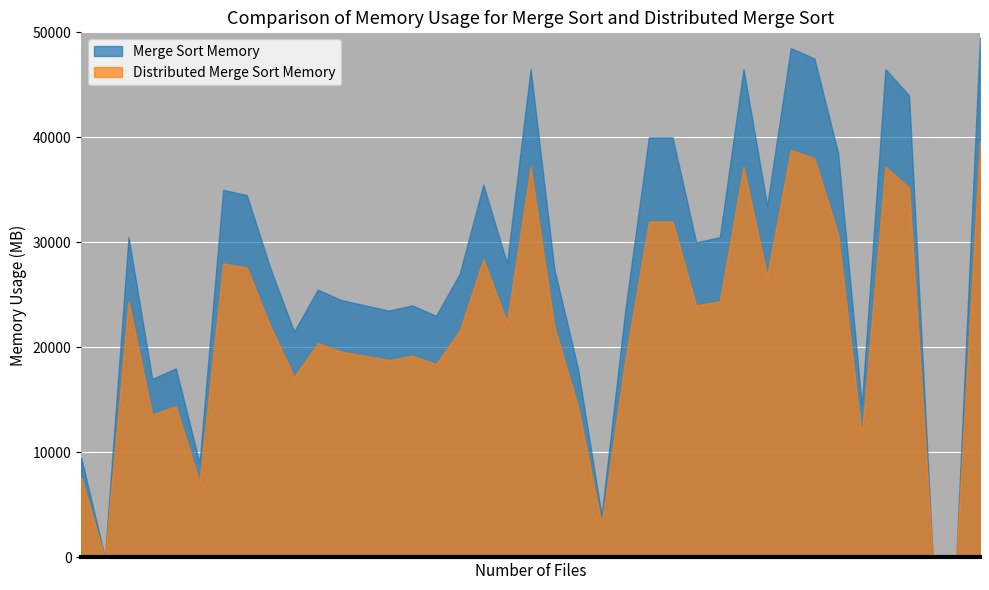

How many values are above zero?

36